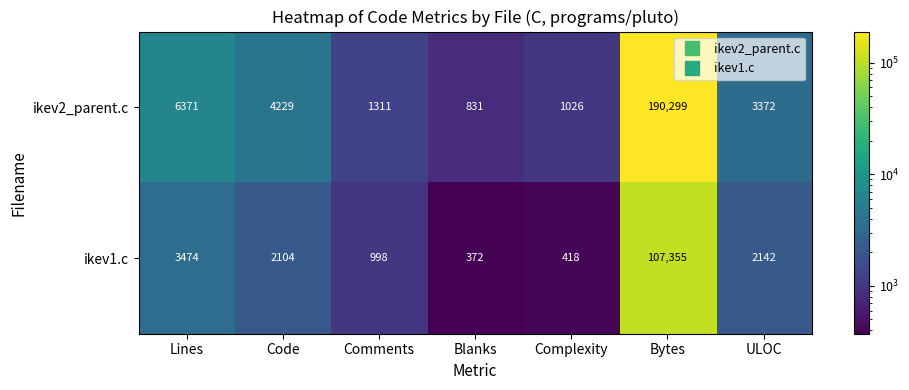

List the series in order of their peak value, lowest first.

ikev1.c, ikev2_parent.c